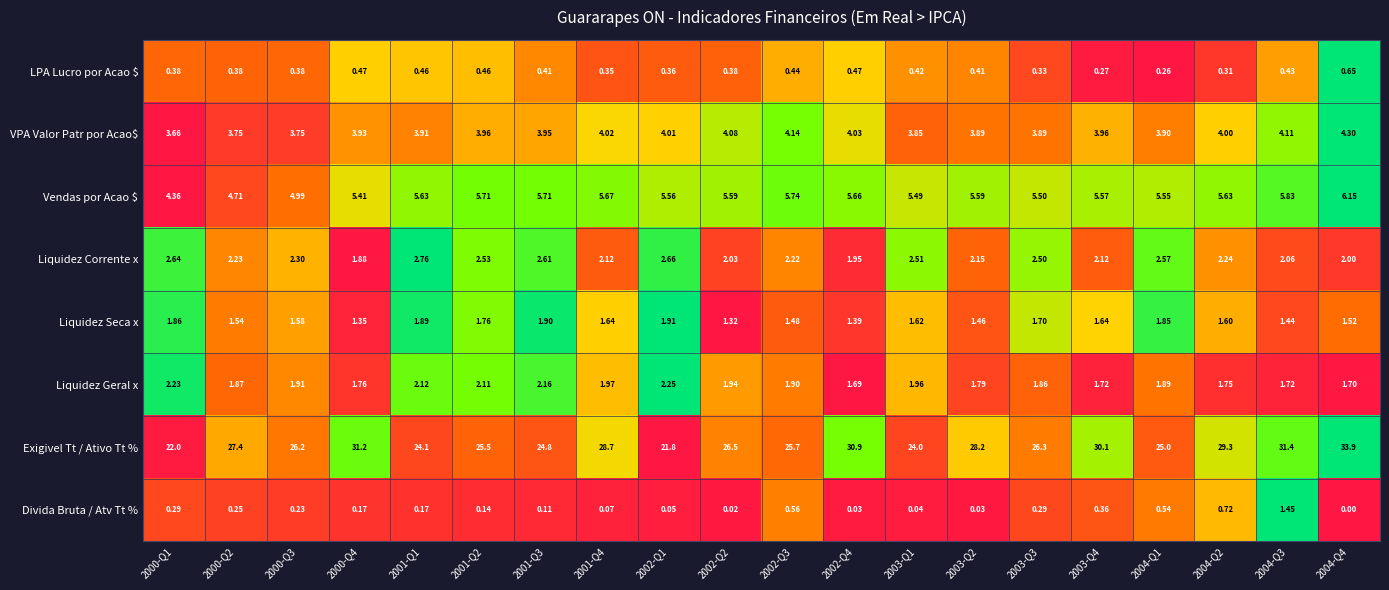

Is the value of Exigivel Tt / Ativo Tt % at 2001-Q4 greater than the value of Vendas por Acao $ at 2001-Q1?

Yes